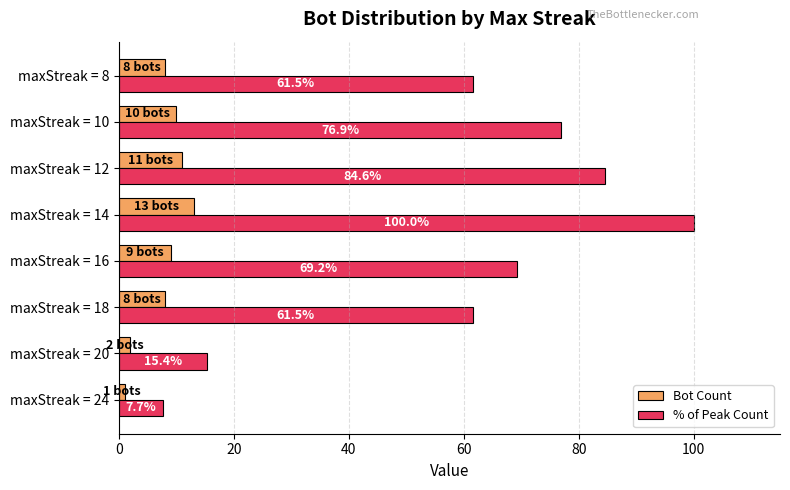

Between maxStreak = 14 and maxStreak = 12, which series saw the biggest shift?

% of Peak Count